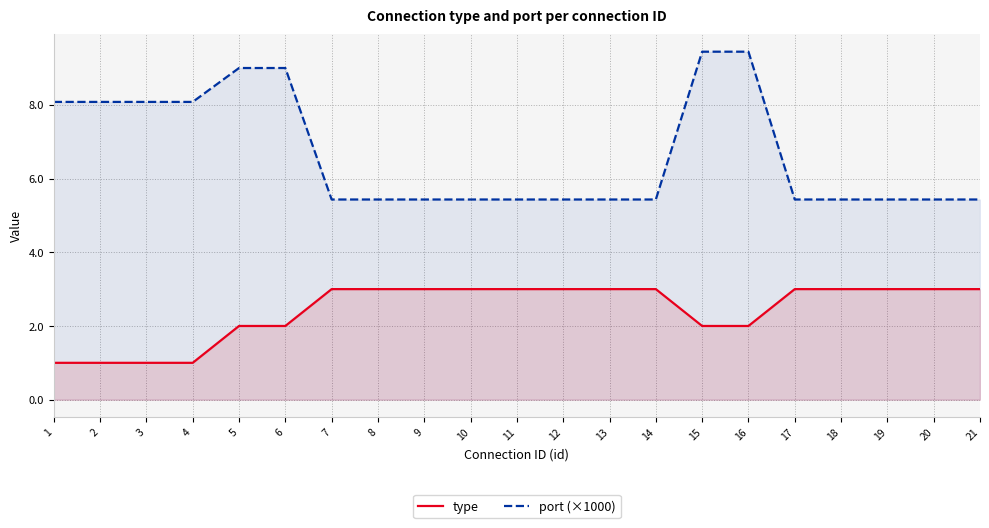

What is the difference between the second highest and second lowest values in the type series?

2.0